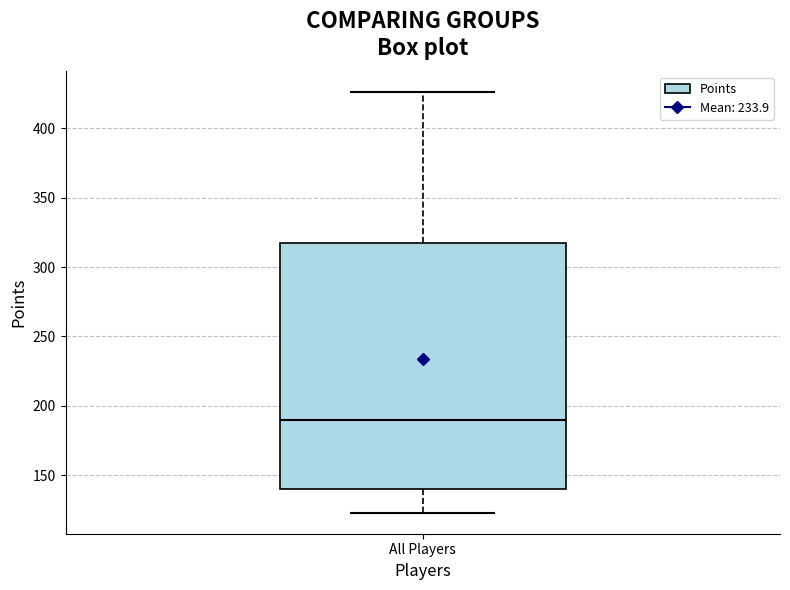

Where is the upper edge of the box for All Players on the y-axis? The values are not printed on the chart, so give them approximately, as read against the axis.

315